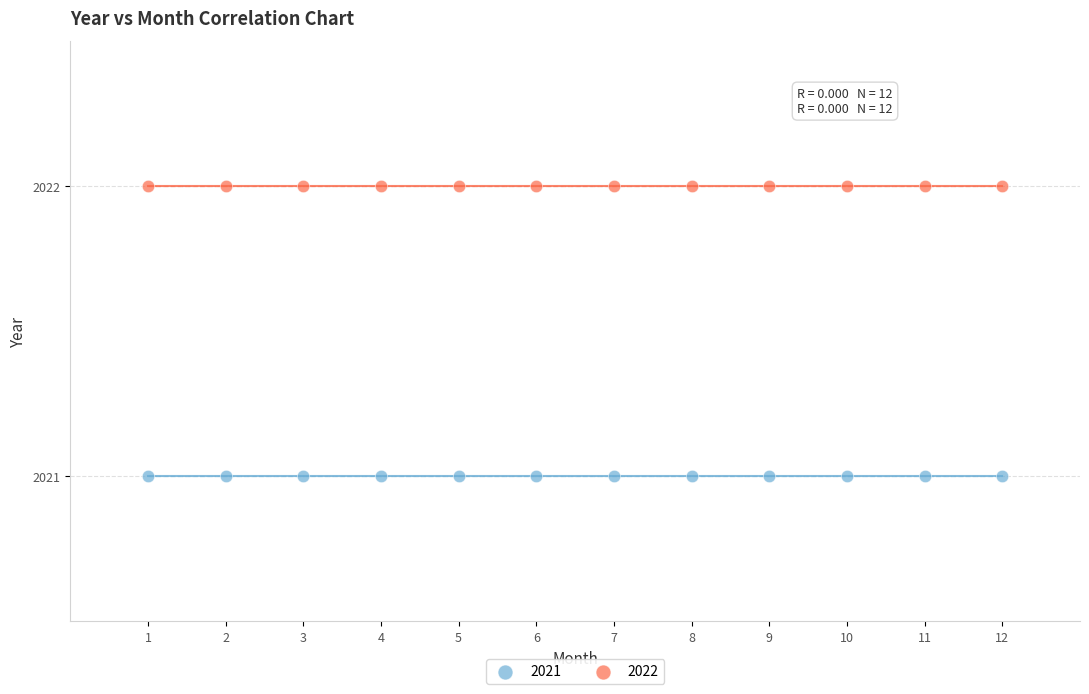

Which series contains the highest Y value?

2022